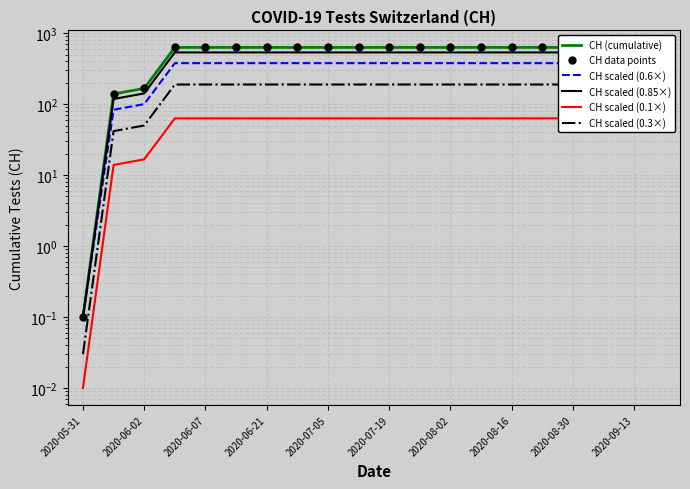

Is the value of CH scaled (0.6×) at 2020-05-31 greater than the value of CH scaled (0.85×) at 2020-07-19?

No